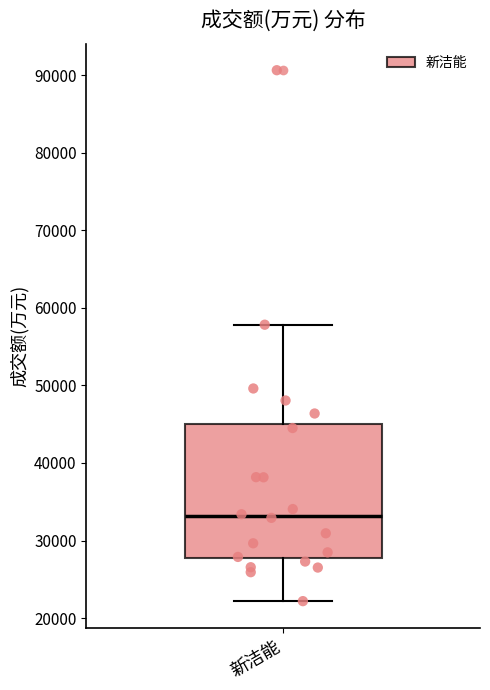

Transcribe this box plot: give where the median line is, the range the box spans, and where the two whiskers end, as read against the y-axis. The values are not printed on the chart, so give them approximately, as read against the axis.

median 33000, box 28000 to 45000, whiskers 22000 to 58000